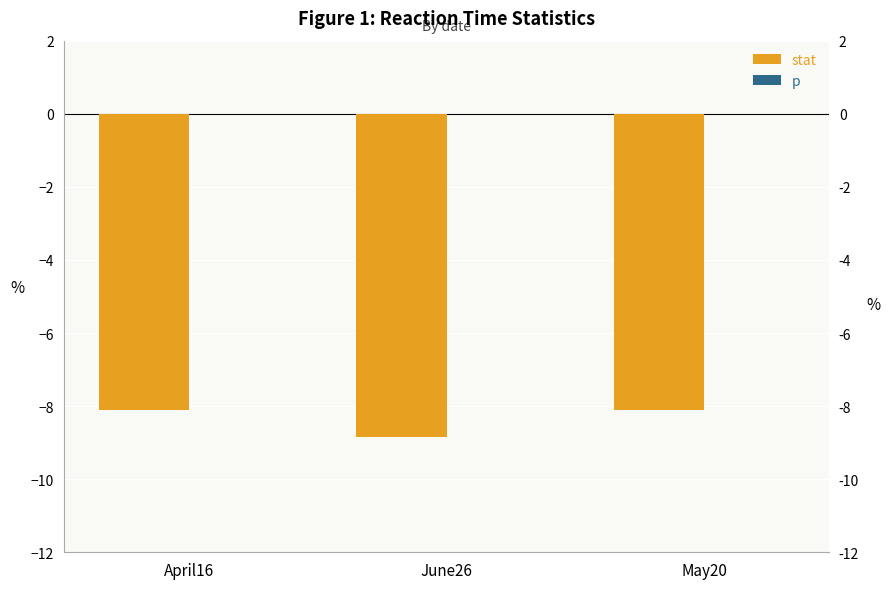

What is the total value across all series at June26?

-8.8